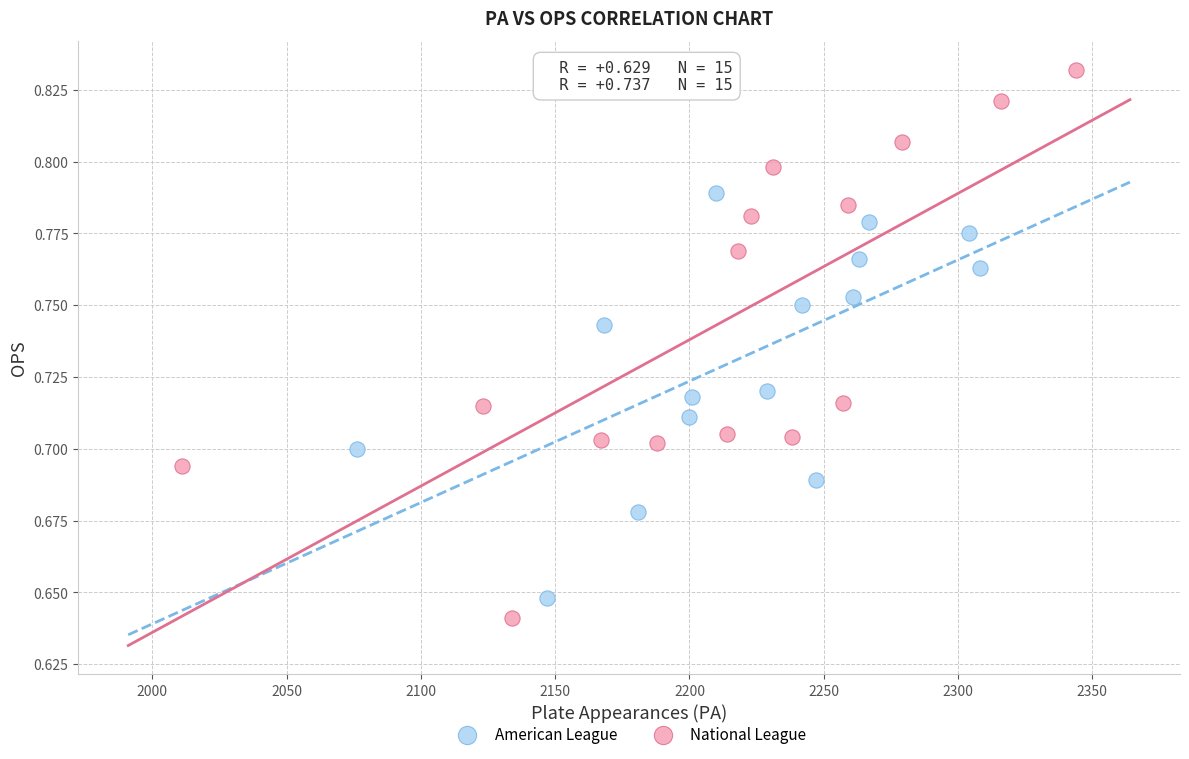

Which series contains the highest Y value?

National League